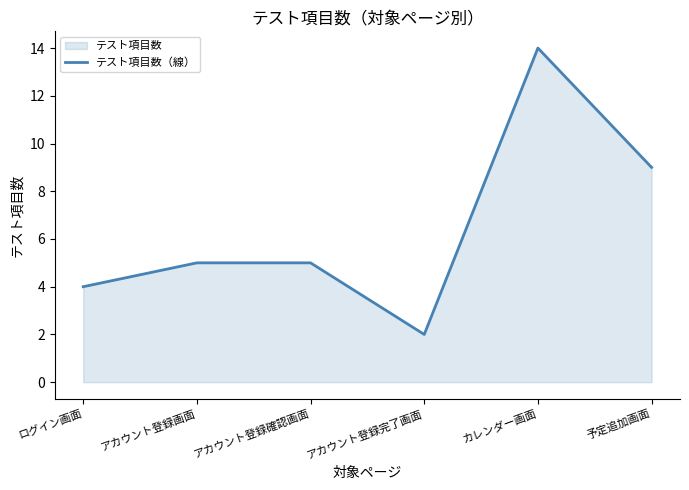

At which category does the data reach its first local peak?

カレンダー画面